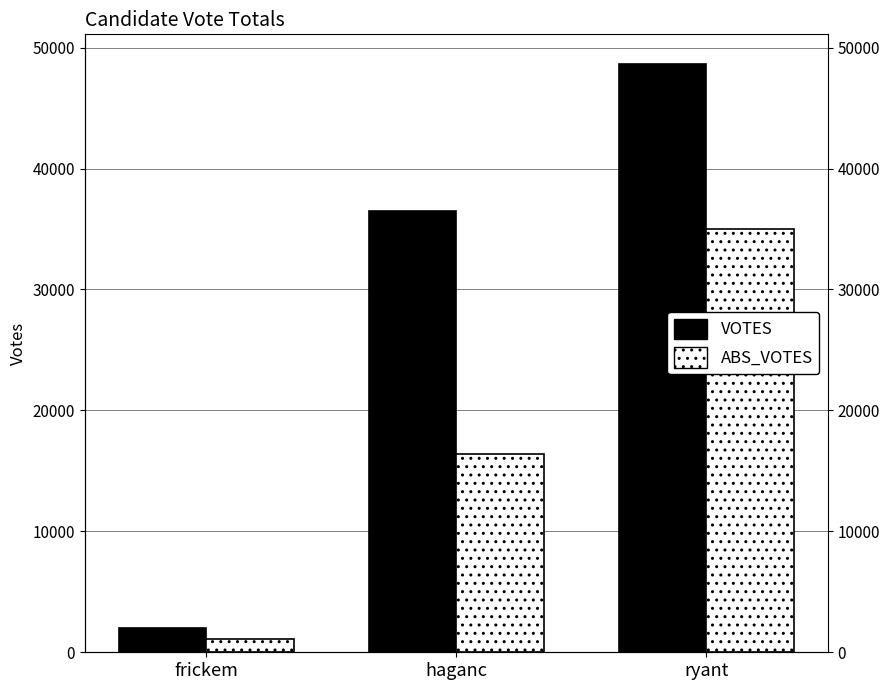

Reading left to right, transcribe all the data shown in this chart.

VOTES: frickem=2017	haganc=36475	ryant=48663
ABS_VOTES: frickem=1091	haganc=16381	ryant=34999